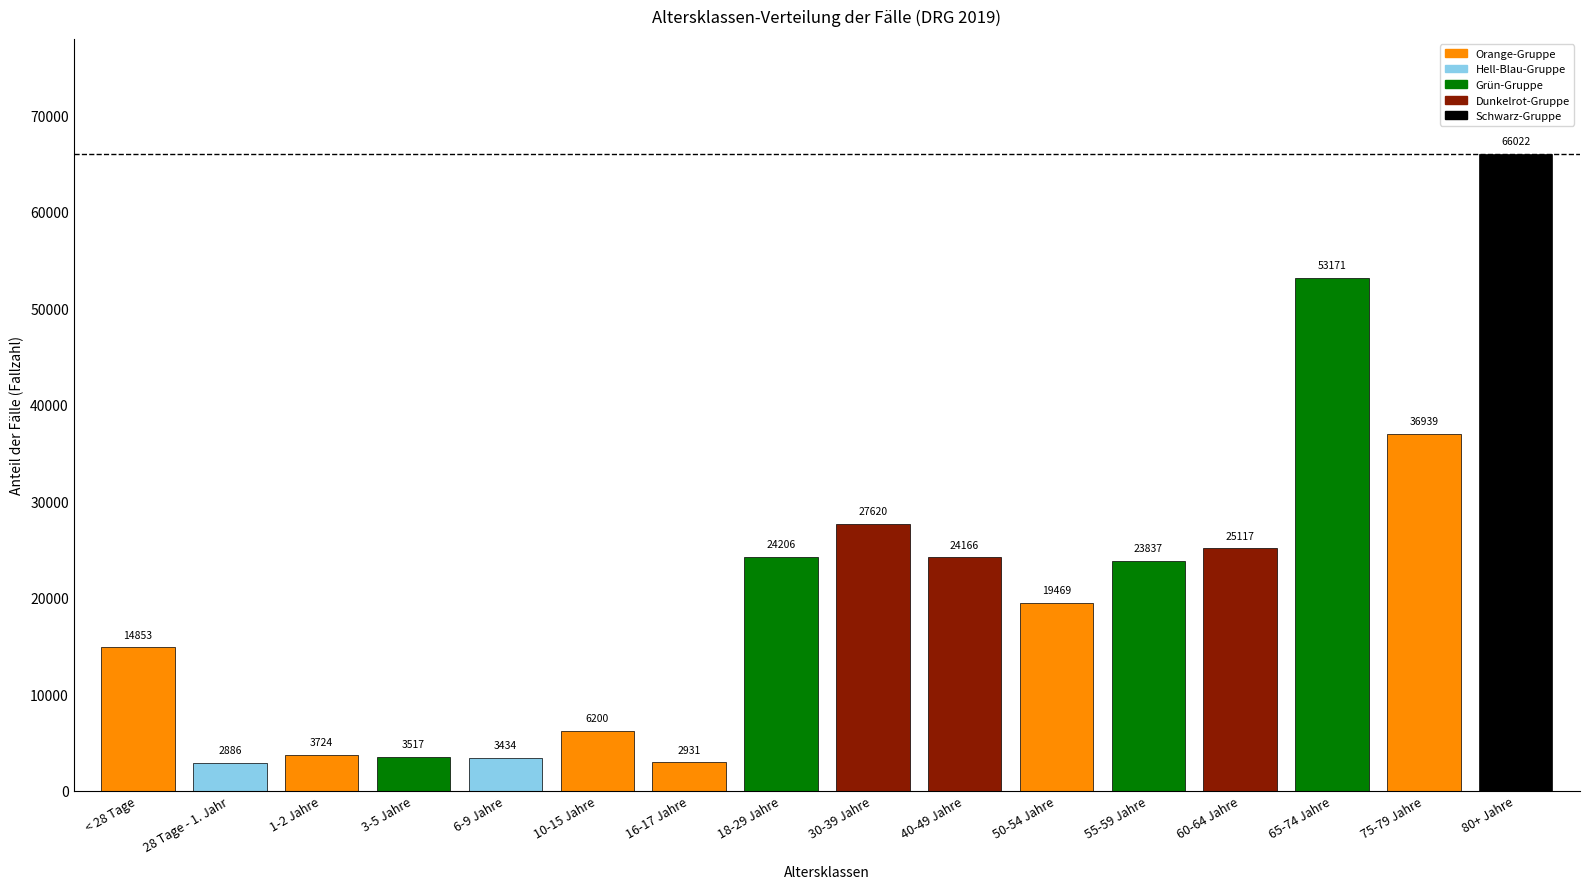

What is the label of the 11th bar from the left?

50-54 Jahre